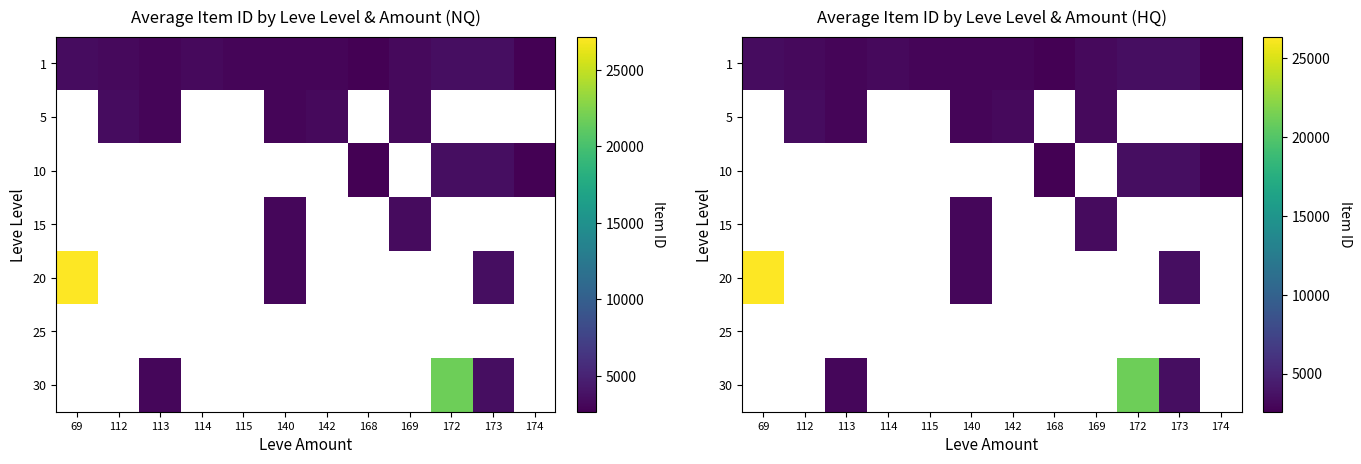

What is the minimum value for 1?

2578.3